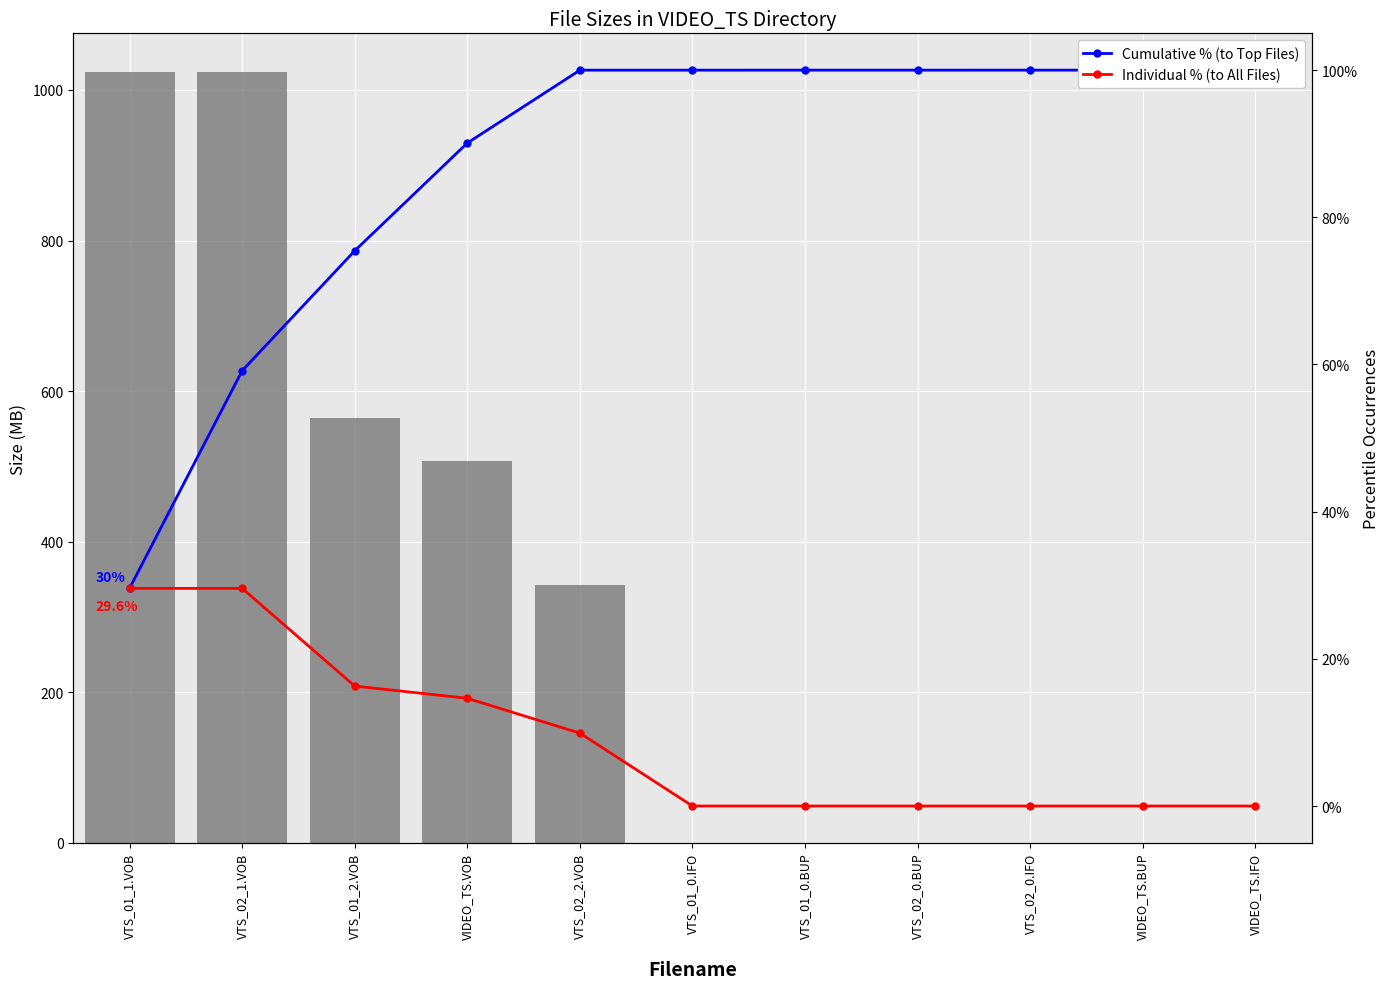

Reading left to right, list all the values displayed in this chart.

Size (MB/KB): VTS_01_1.VOB=1024.0	VTS_02_1.VOB=1024.0	VTS_01_2.VOB=564.4	VIDEO_TS.VOB=506.9	VTS_02_2.VOB=342.8	VTS_01_0.IFO=0.0	VTS_01_0.BUP=0.0	VTS_02_0.BUP=0.0	VTS_02_0.IFO=0.0	VIDEO_TS.BUP=0.0	VIDEO_TS.IFO=0.0
Cumulative % (to Top Files): VTS_01_1.VOB=29.6	VTS_02_1.VOB=59.2	VTS_01_2.VOB=75.5	VIDEO_TS.VOB=90.1	VTS_02_2.VOB=100.0	VTS_01_0.IFO=100.0	VTS_01_0.BUP=100.0	VTS_02_0.BUP=100.0	VTS_02_0.IFO=100.0	VIDEO_TS.BUP=100.0	VIDEO_TS.IFO=100.0
Individual % (to All Files): VTS_01_1.VOB=29.6	VTS_02_1.VOB=29.6	VTS_01_2.VOB=16.3	VIDEO_TS.VOB=14.6	VTS_02_2.VOB=9.9	VTS_01_0.IFO=0.0	VTS_01_0.BUP=0.0	VTS_02_0.BUP=0.0	VTS_02_0.IFO=0.0	VIDEO_TS.BUP=0.0	VIDEO_TS.IFO=0.0